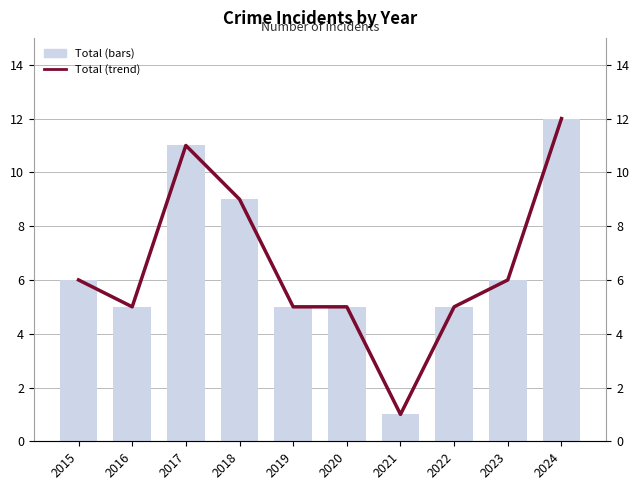

True or false: the data shows 17 at 2024.

False